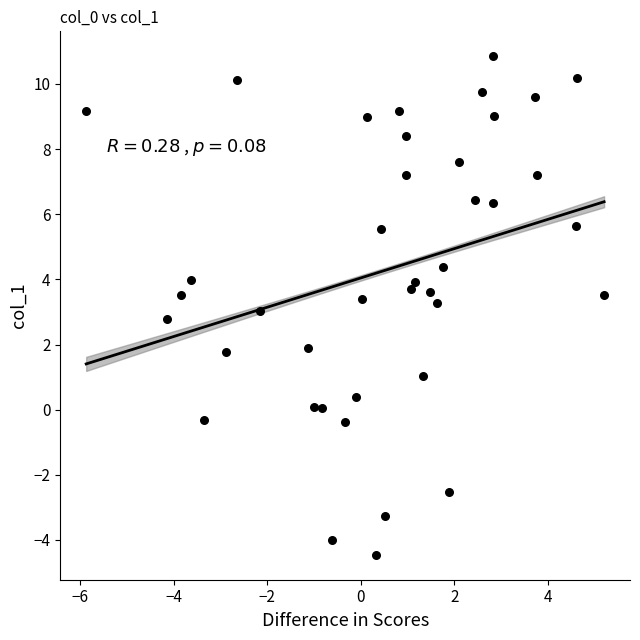

What is the range of X values (max minus min)?

11.1